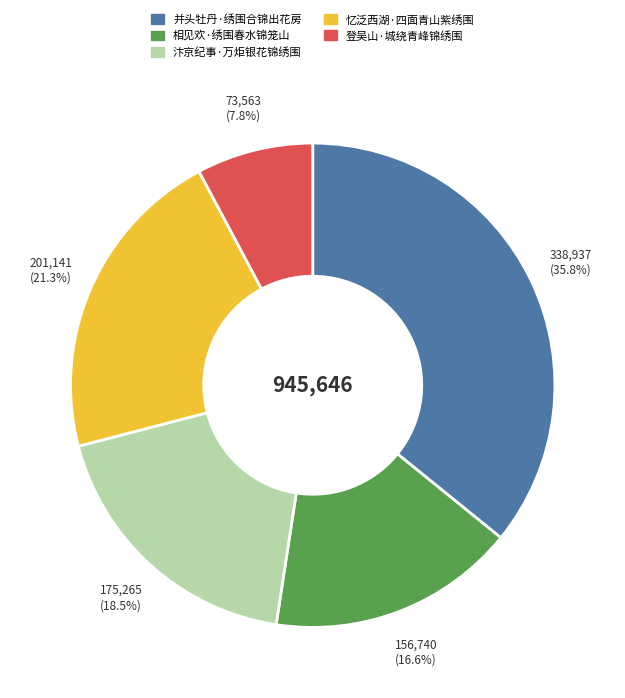

Which category has the smallest portion of the pie?

登吴山·城绕青峰锦绣围